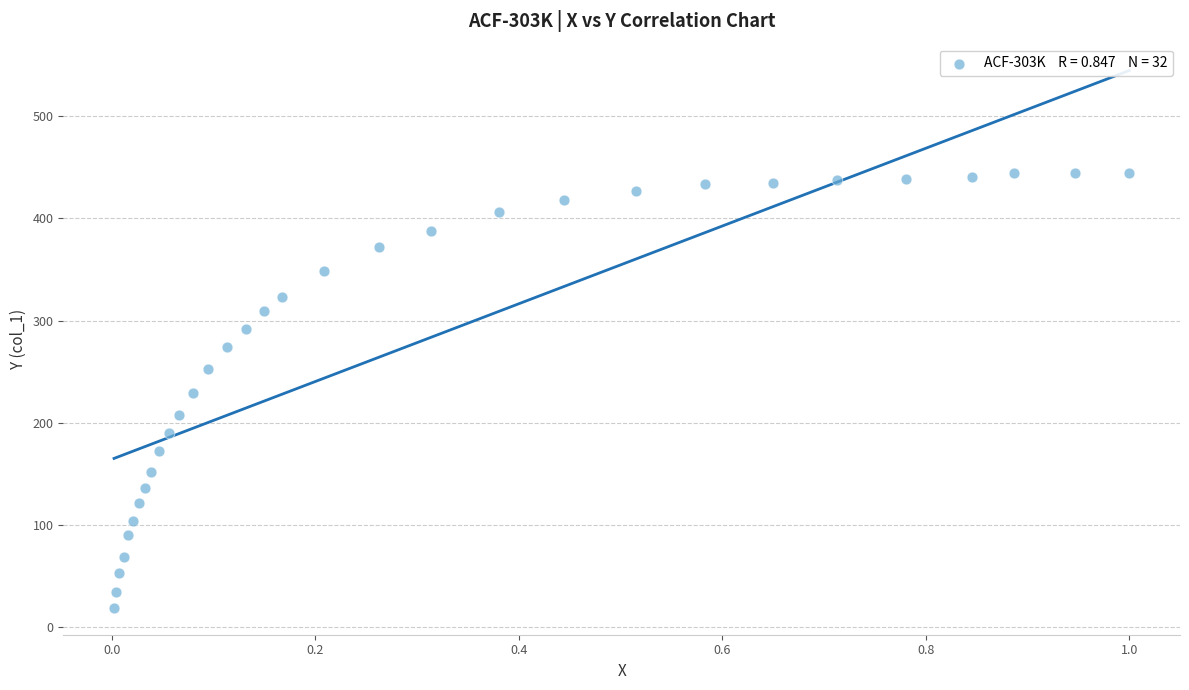

What is the range of Y values (max minus min)?

425.4